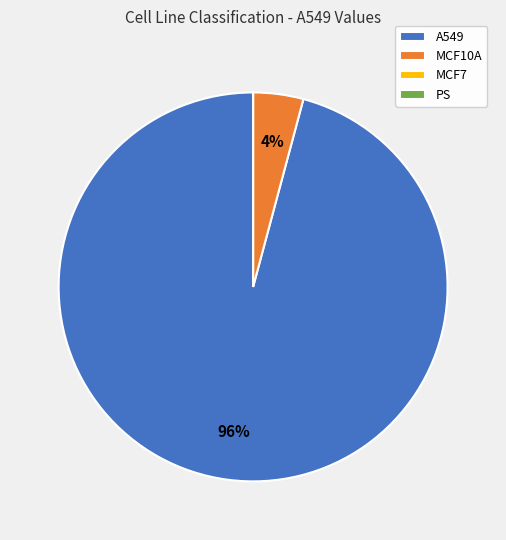

Is there a majority slice in this chart?

Yes